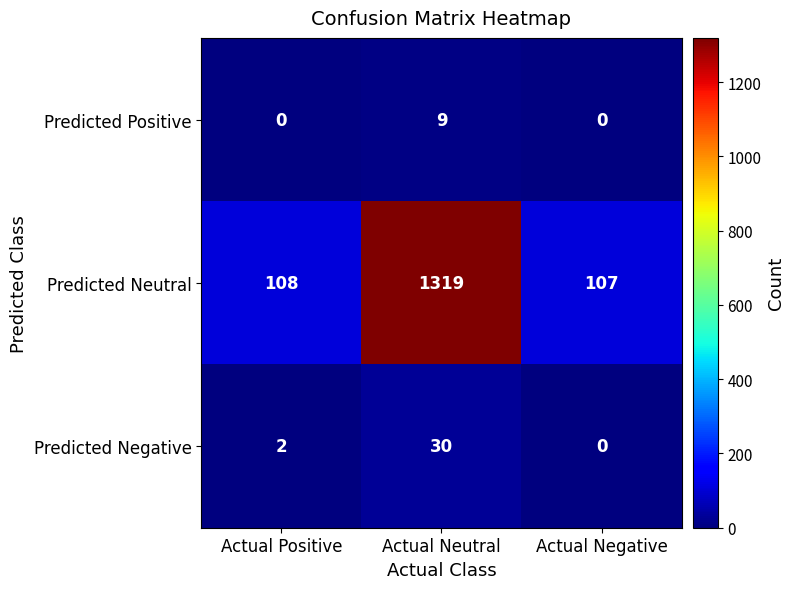

The Predicted Positive series shows 0 at Actual Negative. True or false?

True